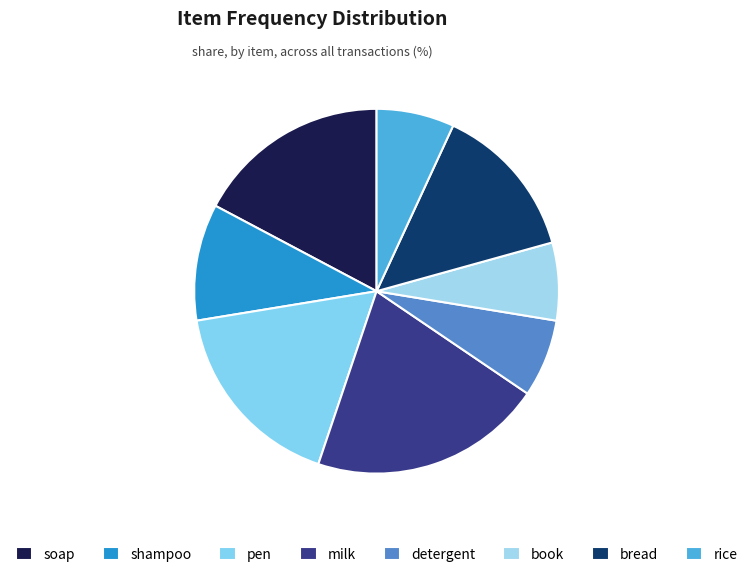

What is the ratio of the value at pen to the value at milk?

0.8